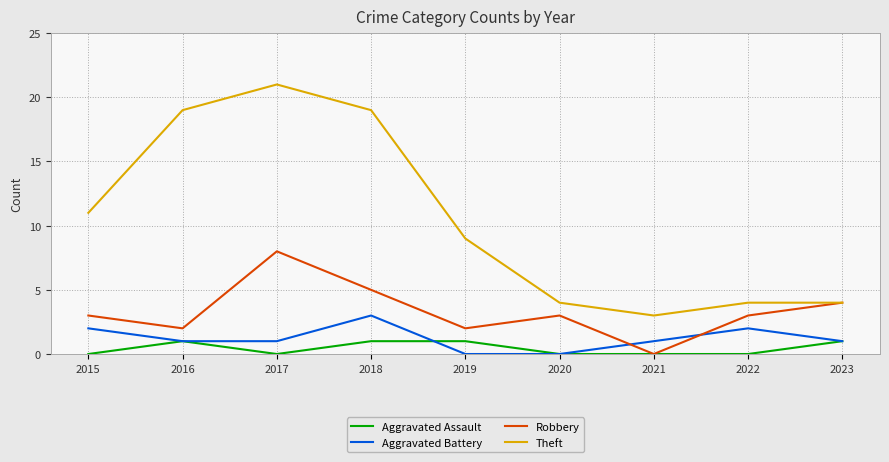

What is the maximum value for Theft?

21